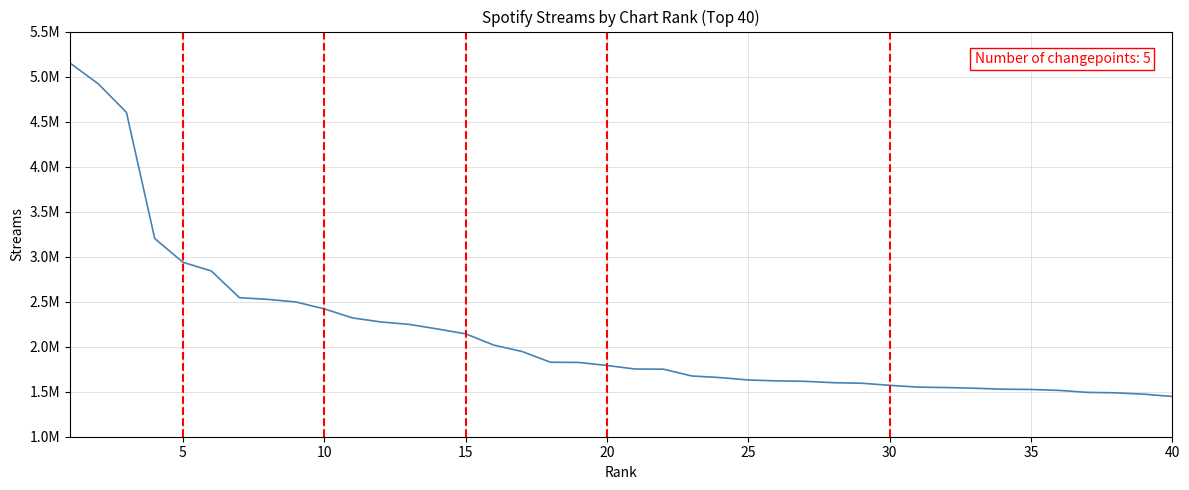

Does the chart display data point markers on the line(s)?

No